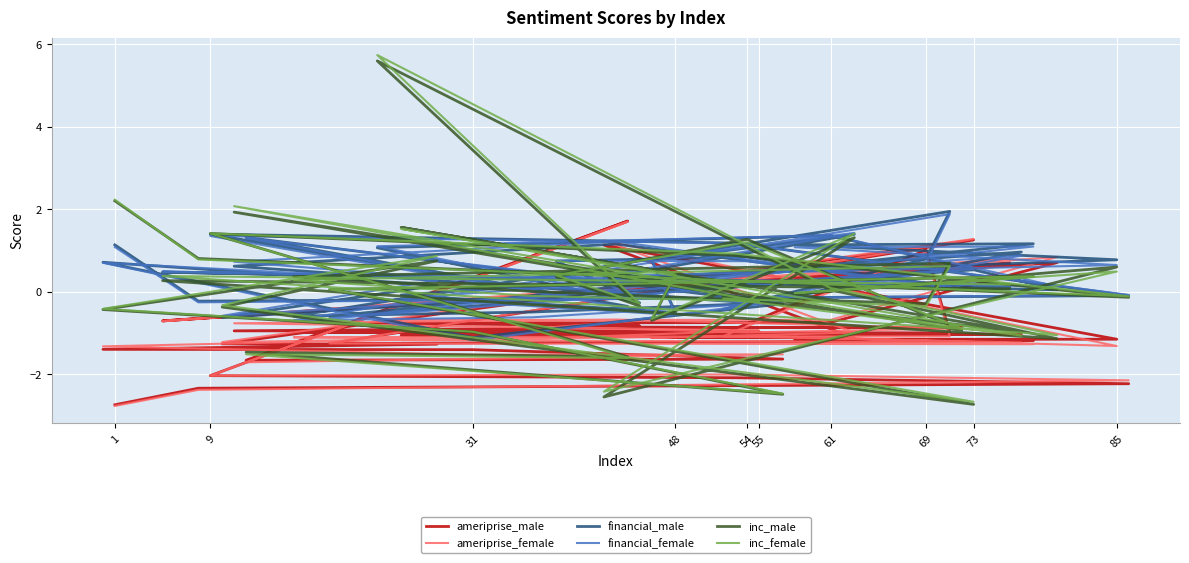

At how many categories does at least one series exceed 5?

1